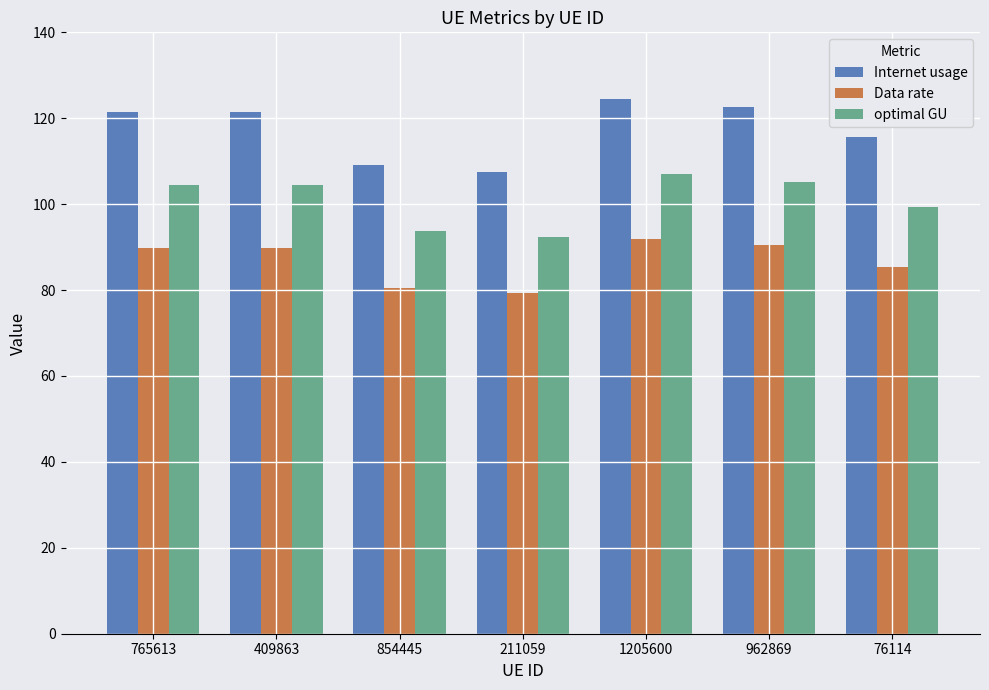

True or false: Internet usage has a value of 198.6 at 76114.

False